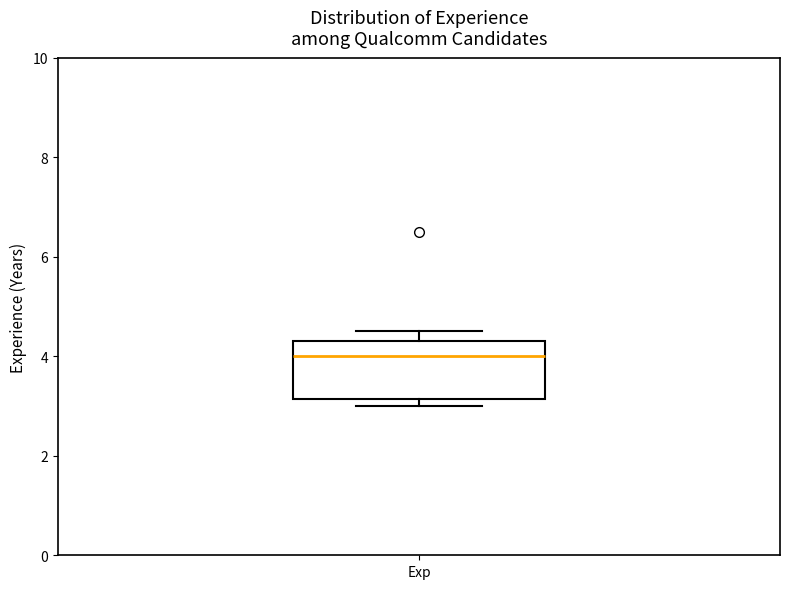

Read this box plot against the y-axis: the position of the median line, the range covered by the box, and the ends of both whiskers. The values are not printed on the chart, so give them approximately, as read against the axis.

median 4.0, box 3.2 to 4.4, whiskers 3.0 to 4.6